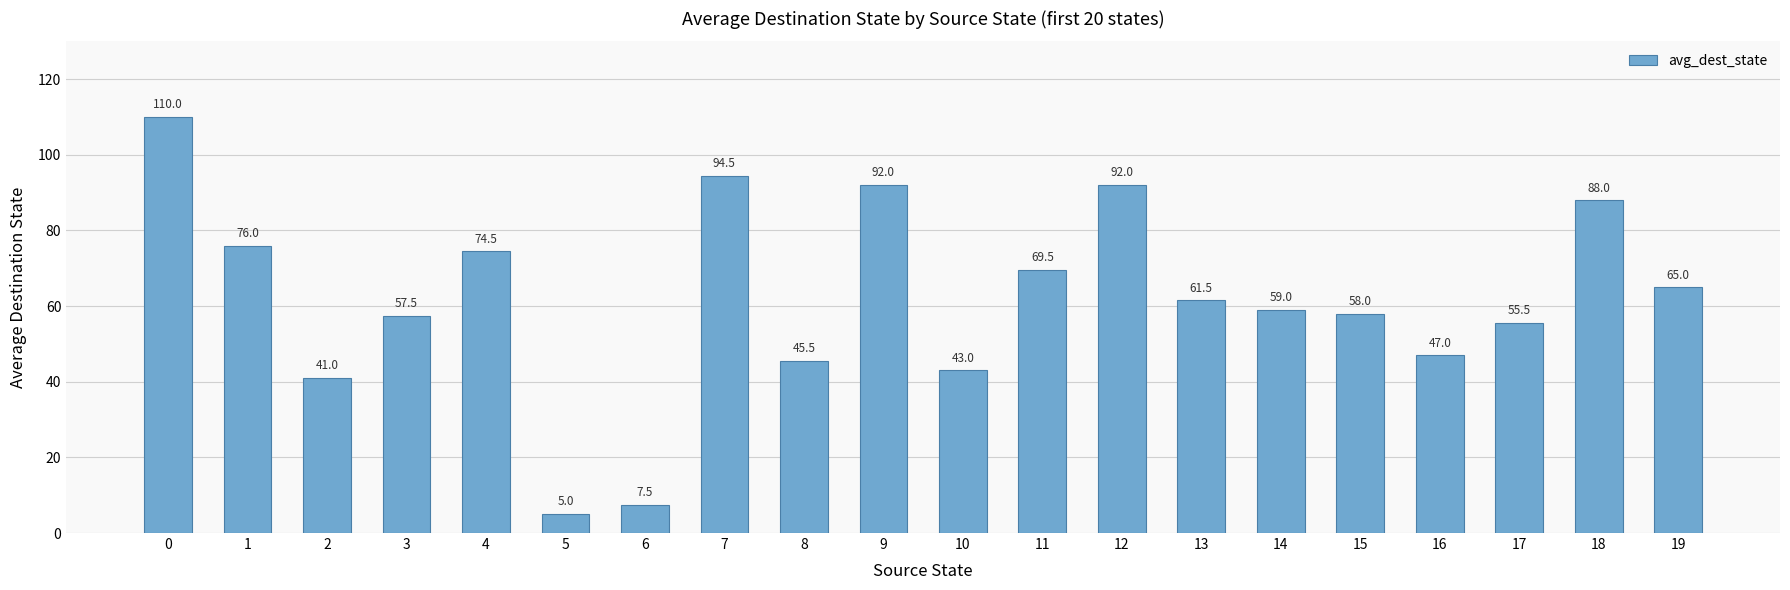

What value does the data have at 18?

88.0